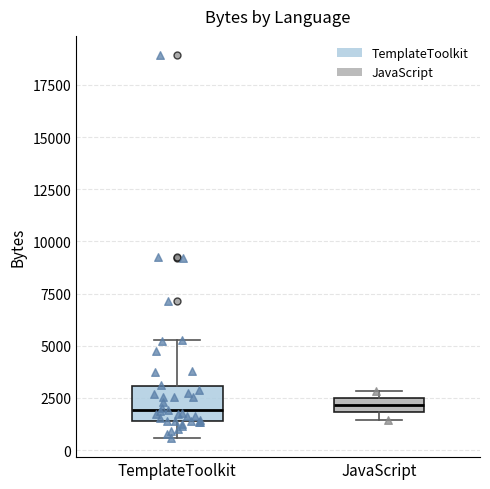

Which box is the tallest, from its lower edge to its upper edge?

TemplateToolkit